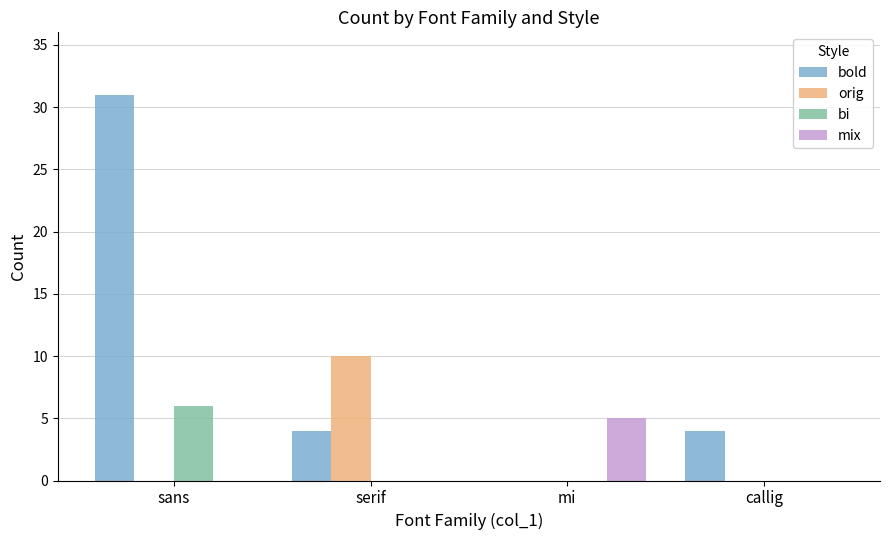

What is the difference between the bi values at mi and sans?

6